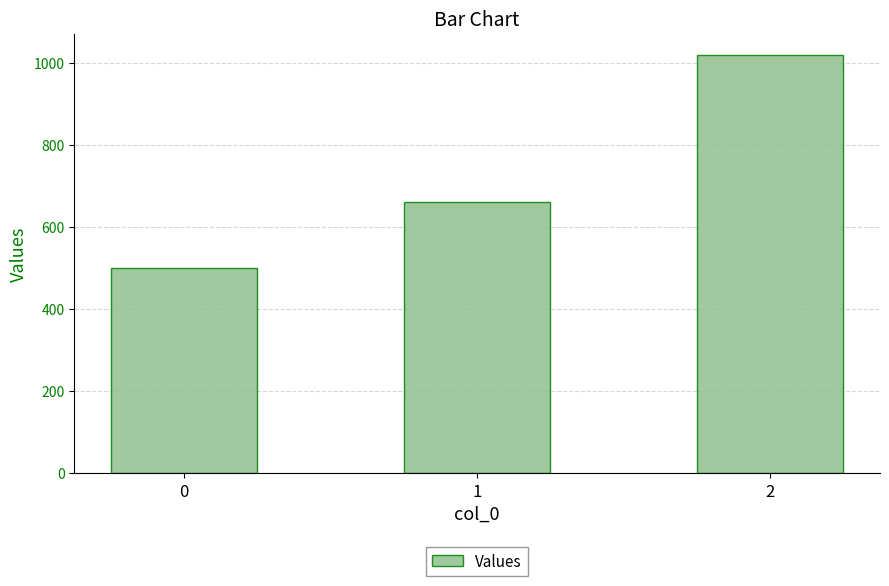

Reading right to left, extract all data points from this chart.

2=1020	1=660	0=500